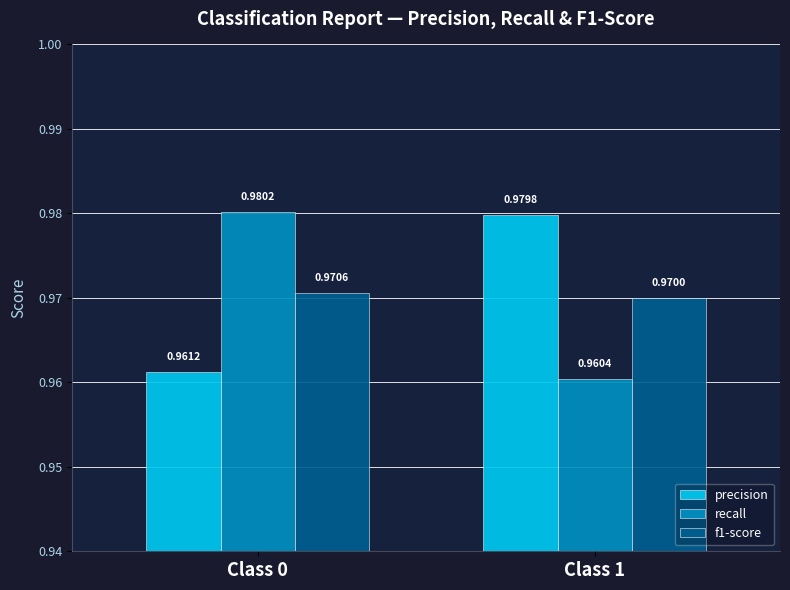

What is the sum of the precision values at Class 1 and Class 0?

1.9